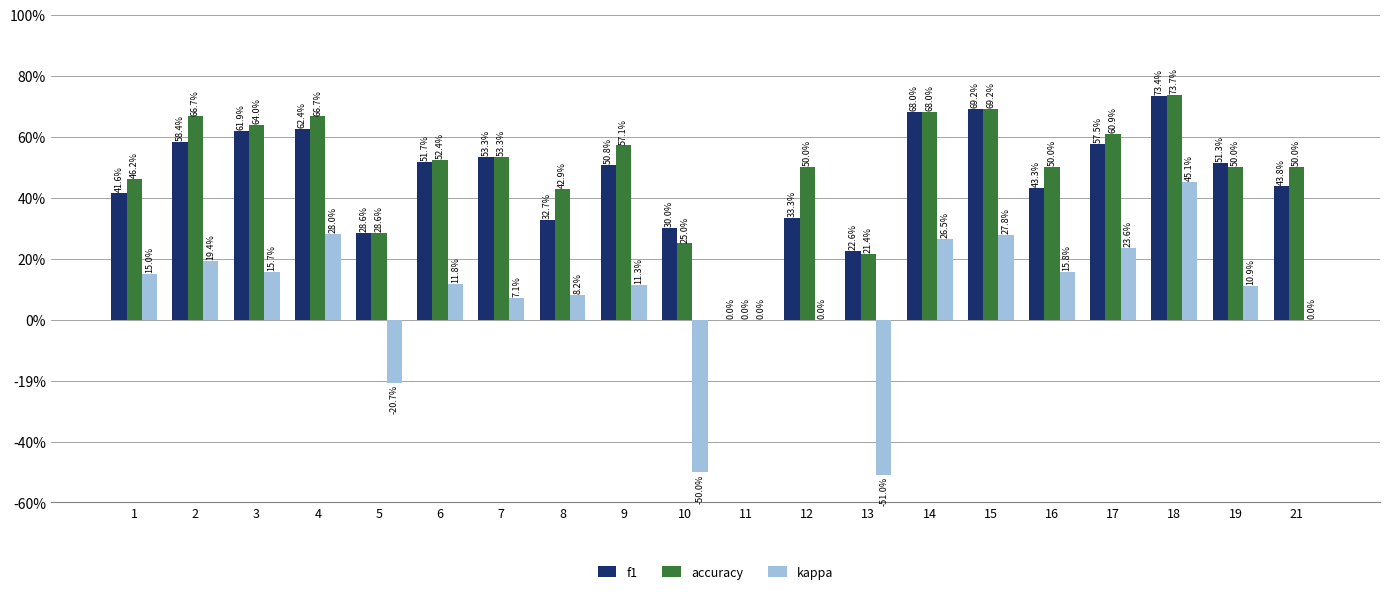

Reading right to left, what are all the values shown in this chart?

f1: 21=0.4	19=0.5	18=0.7	17=0.6	16=0.4	15=0.7	14=0.7	13=0.2	12=0.3	11=0.0	10=0.3	9=0.5	8=0.3	7=0.5	6=0.5	5=0.3	4=0.6	3=0.6	2=0.6	1=0.4
accuracy: 21=0.5	19=0.5	18=0.7	17=0.6	16=0.5	15=0.7	14=0.7	13=0.2	12=0.5	11=0.0	10=0.2	9=0.6	8=0.4	7=0.5	6=0.5	5=0.3	4=0.7	3=0.6	2=0.7	1=0.5
kappa: 21=0.0	19=0.1	18=0.5	17=0.2	16=0.2	15=0.3	14=0.3	13=-0.5	12=0.0	11=0.0	10=-0.5	9=0.1	8=0.1	7=0.1	6=0.1	5=-0.2	4=0.3	3=0.2	2=0.2	1=0.1